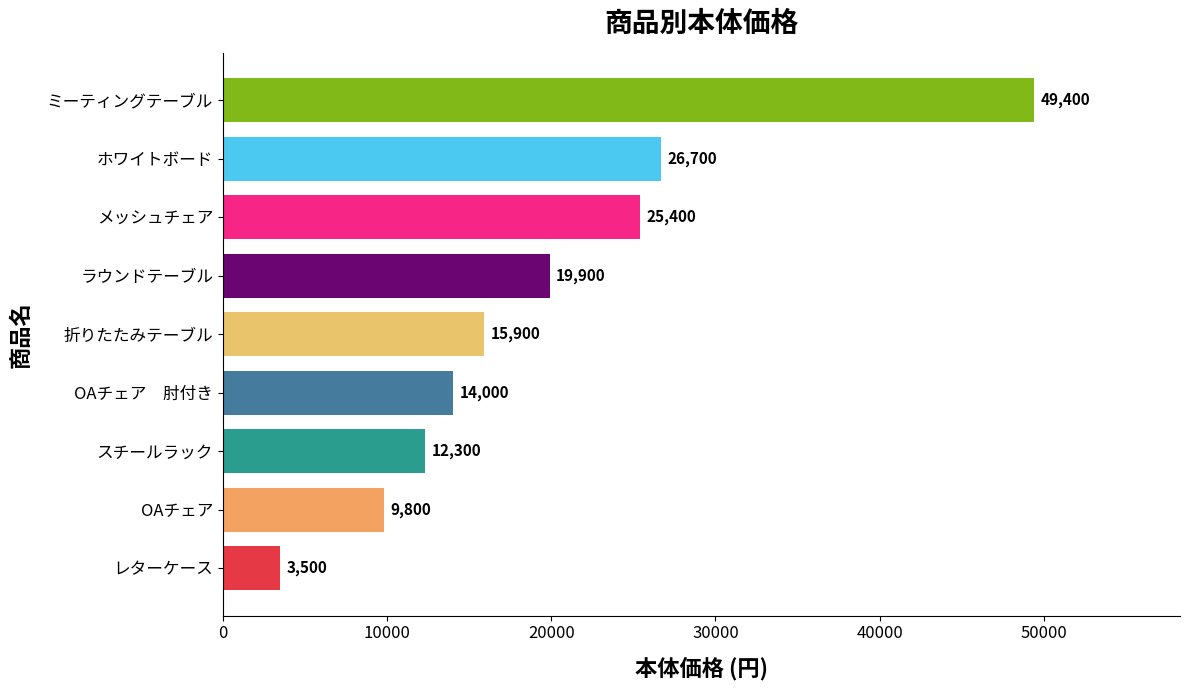

Rank the categories by value from highest to lowest.

ミーティングテーブル, ホワイトボード, メッシュチェア, ラウンドテーブル, 折りたたみテーブル, OAチェア　肘付き, スチールラック, OAチェア, レターケース